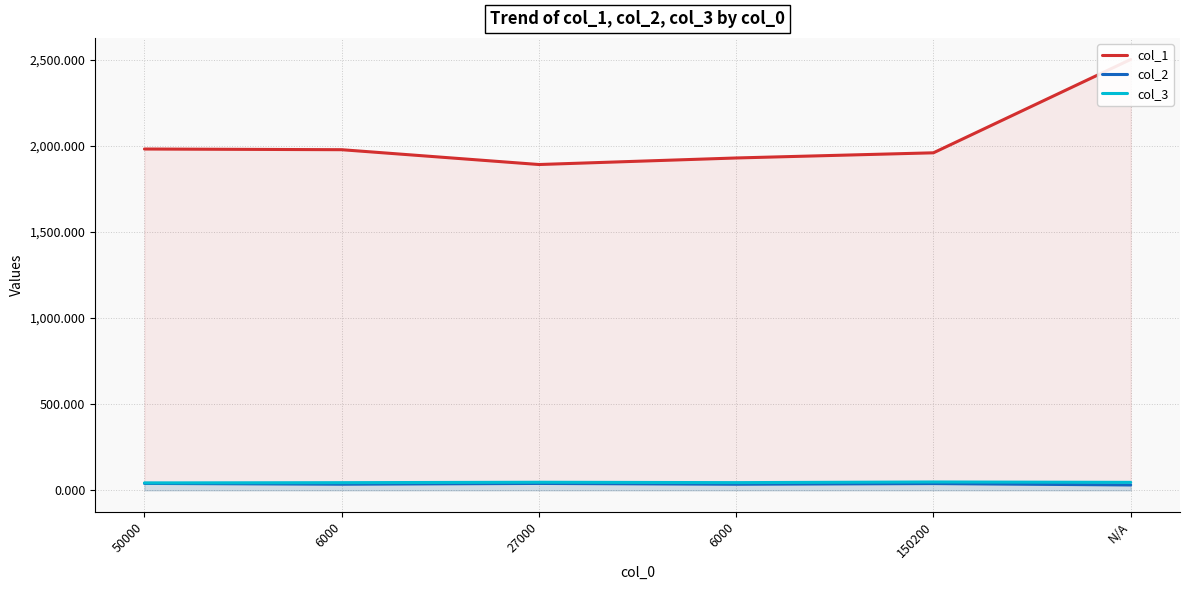

What is the spread (max minus min) of values at N/A?

2470.1